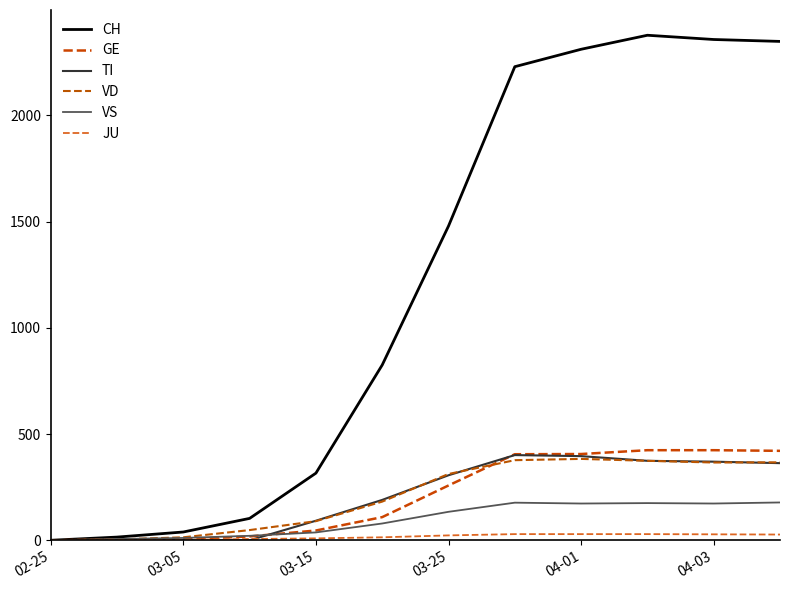

Reading left to right, transcribe all the data shown in this chart.

CH: 0	15	39	103	316	825	1479	2229	2311	2377	2357	2348
GE: 0	3	5	18	46	109	258	405	406	424	424	421
TI: 0	0	0	0	92	190	306	401	396	374	370	363
VD: 0	4	14	48	90	182	312	377	383	374	366	367
VS: 0	6	11	21	37	79	134	177	173	175	173	178
JU: 0	1	2	6	9	14	23	29	29	29	28	27